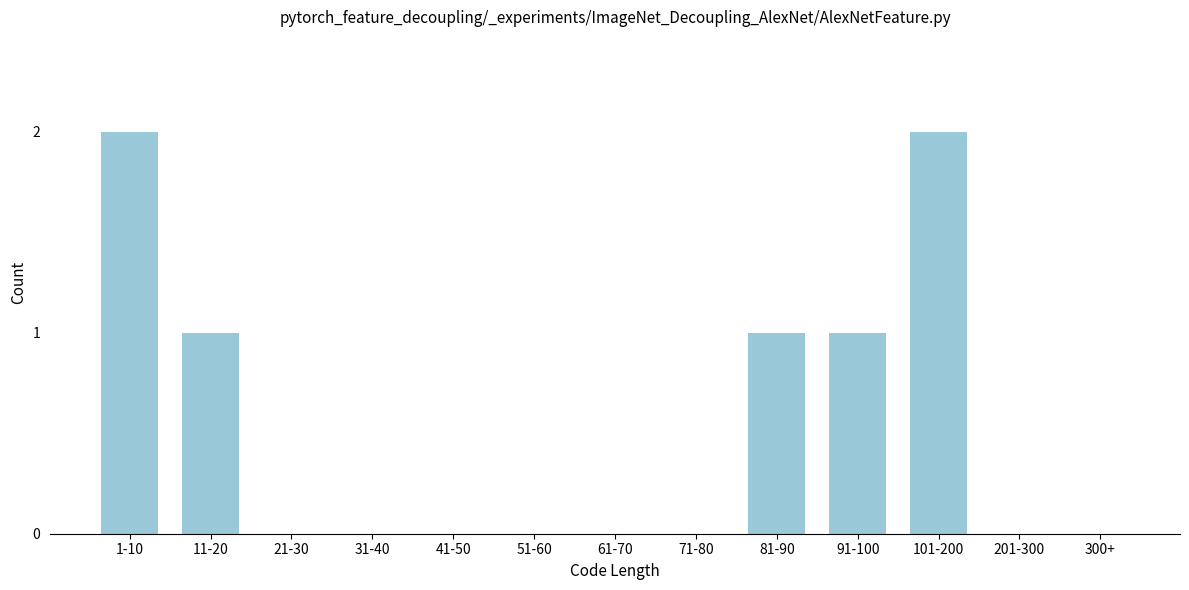

Reading left to right, list all the values displayed in this chart.

1-10=2	11-20=1	21-30=0	31-40=0	41-50=0	51-60=0	61-70=0	71-80=0	81-90=1	91-100=1	101-200=2	201-300=0	300+=0